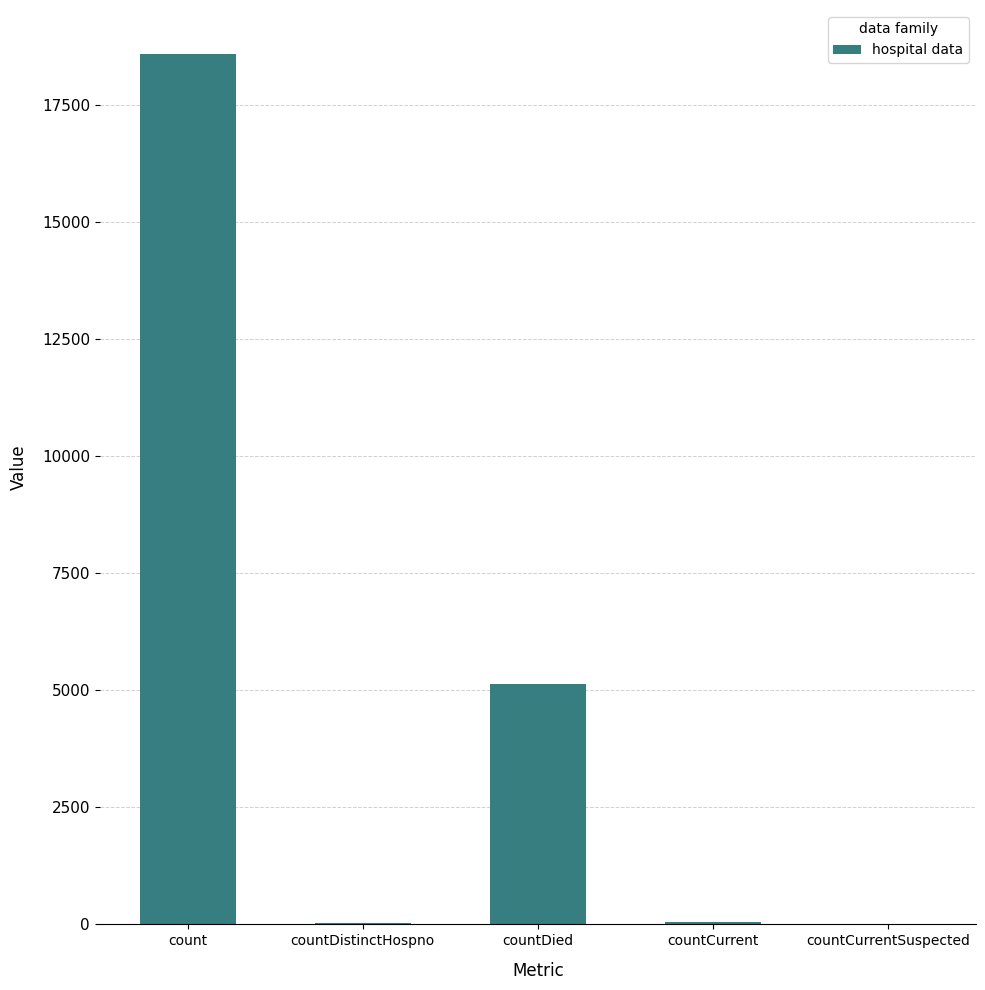

What is the sum of all values?

23846